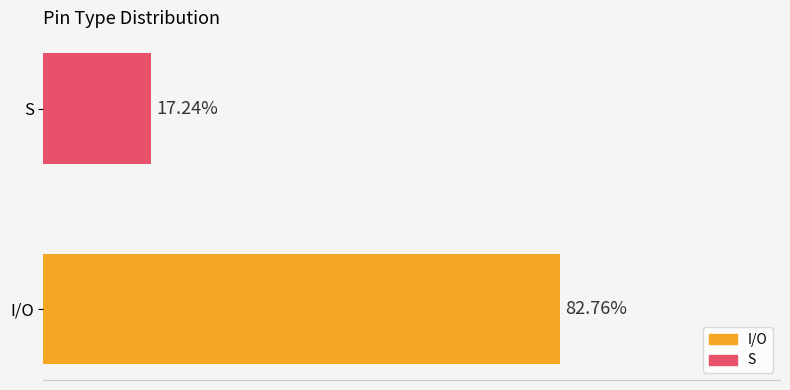

Are the bars horizontal?

Yes